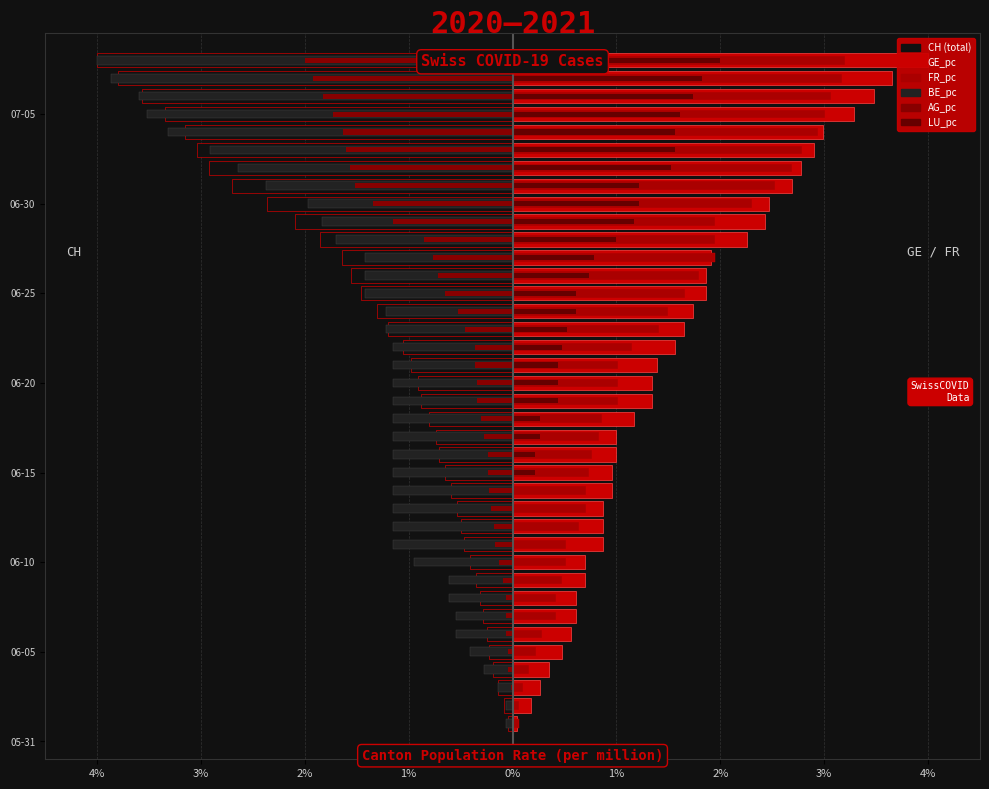

True or false: GE_pc has a value of 2.5 at 22.

False